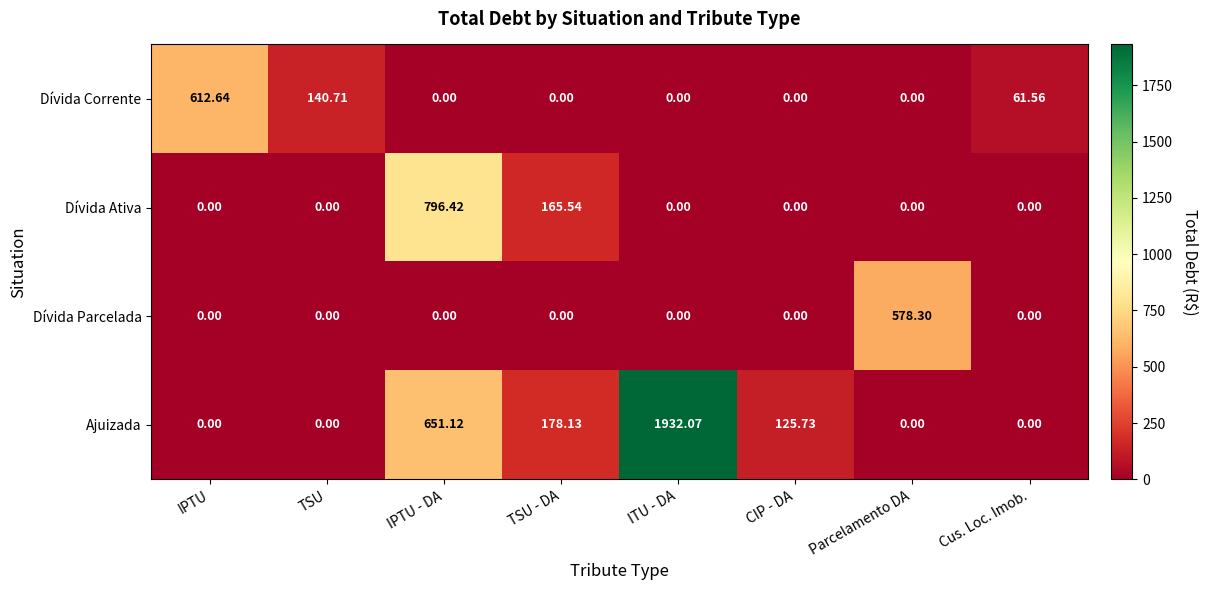

Which series has the largest total across all categories?

Ajuizada